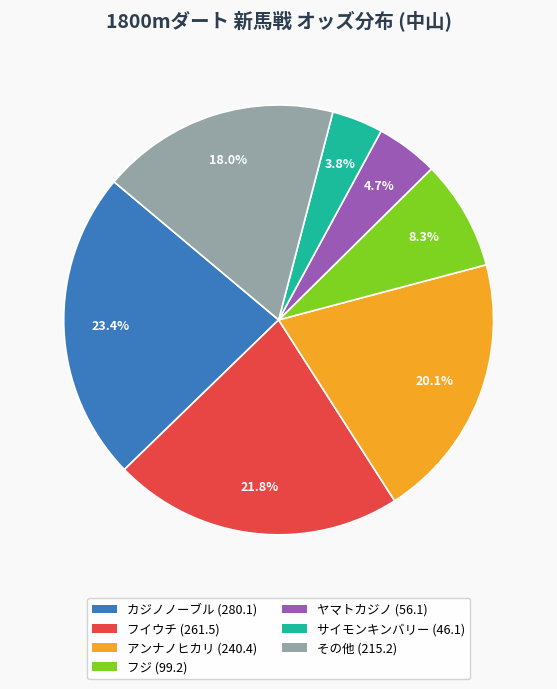

Is there a majority slice in this chart?

No